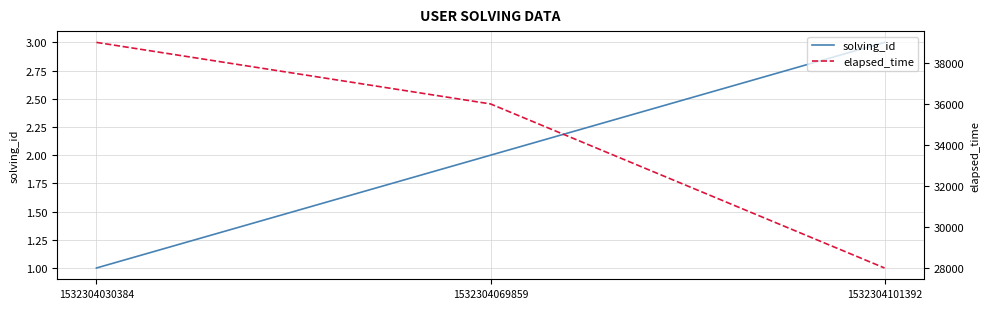

What is the smallest value displayed?

1